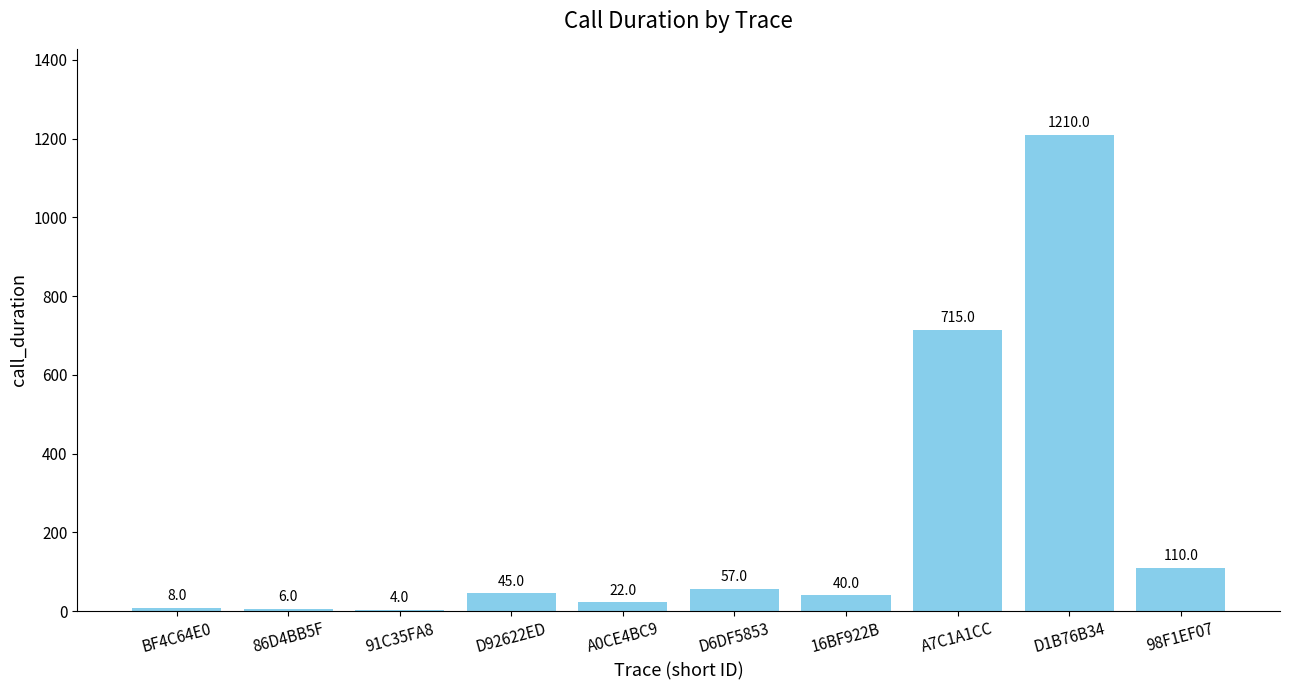

Reading left to right, extract all data points from this chart.

8	6	4	45	22	57	40	715	1210	110